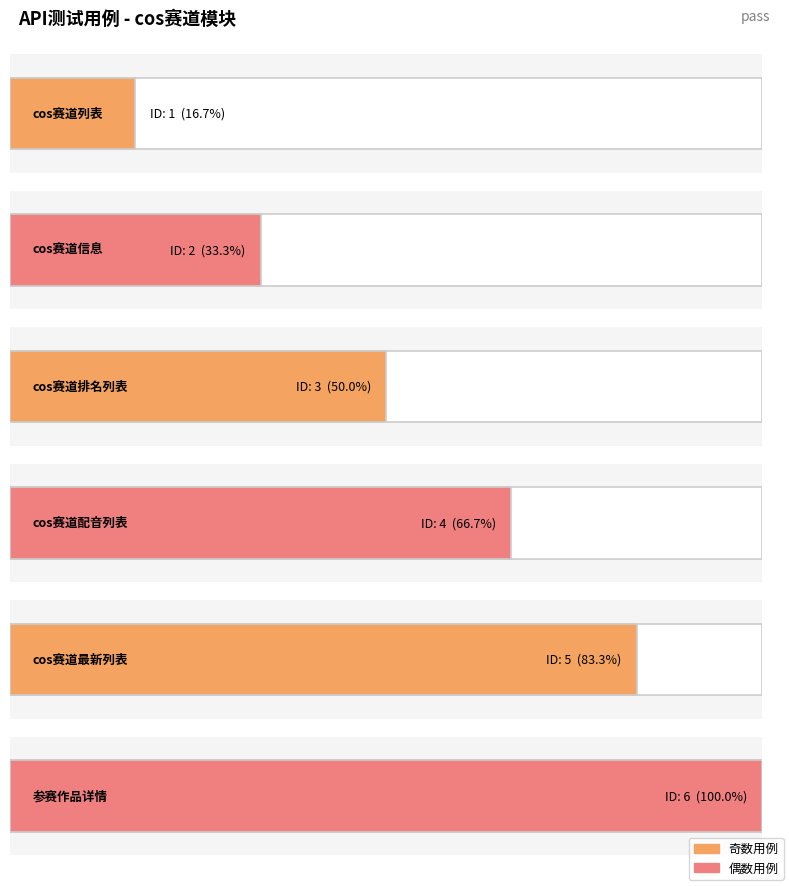

What is the maximum value shown in the chart?

6